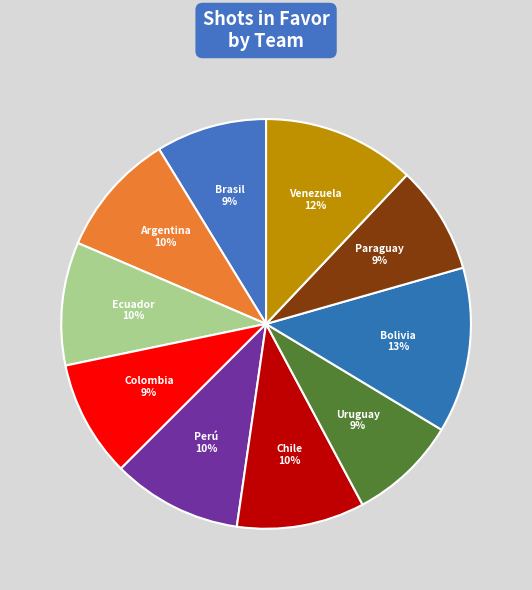

Is there a majority slice in this chart?

No